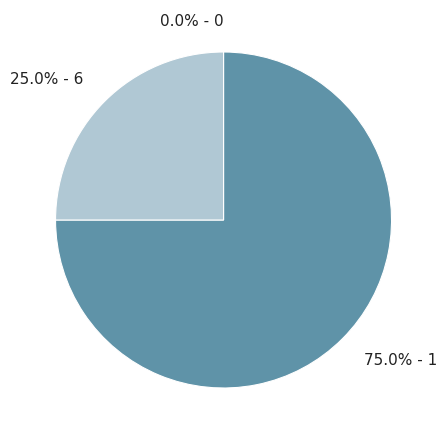

How many segments does this pie chart have?

3